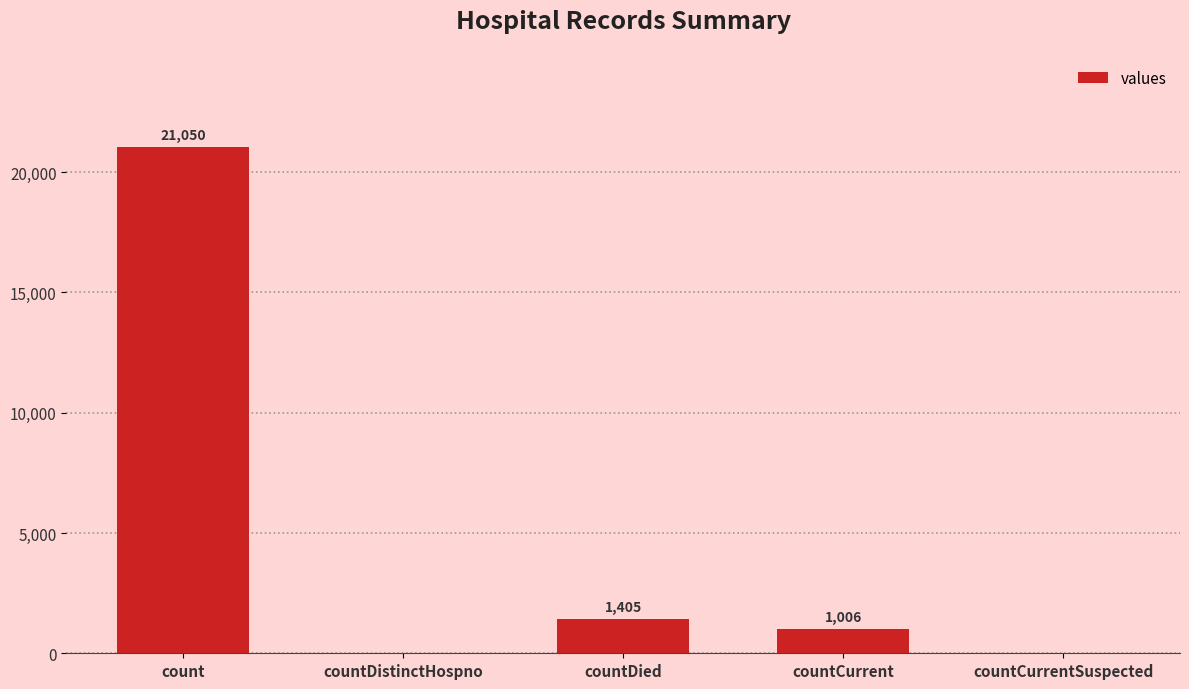

Are the bars grouped side by side (vs. stacked)?

No